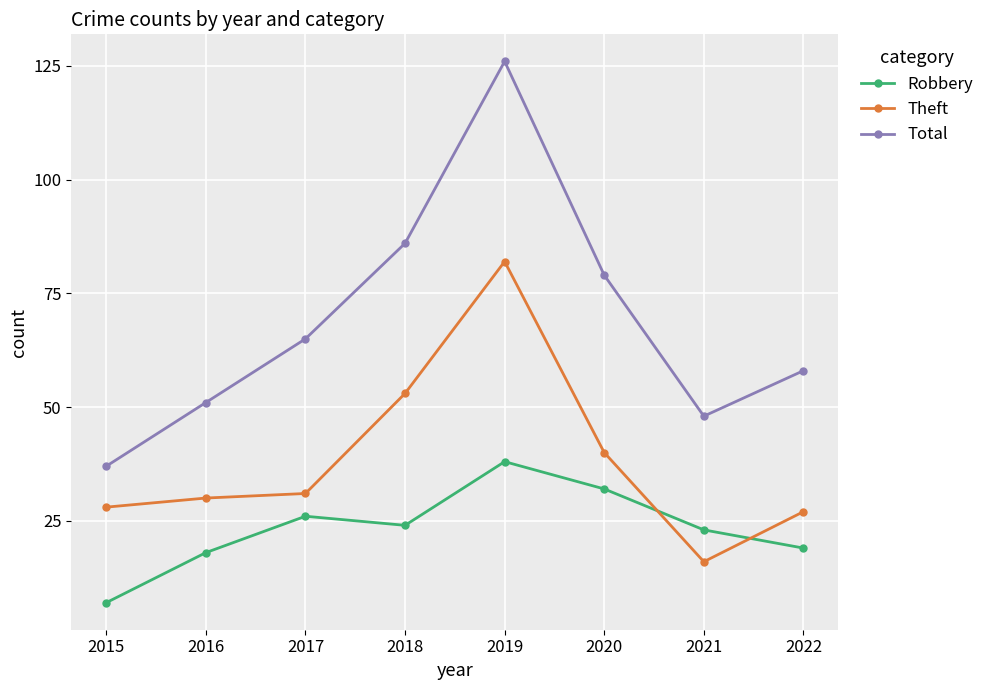

What is the value of the Theft point at the 8th from the left?

27